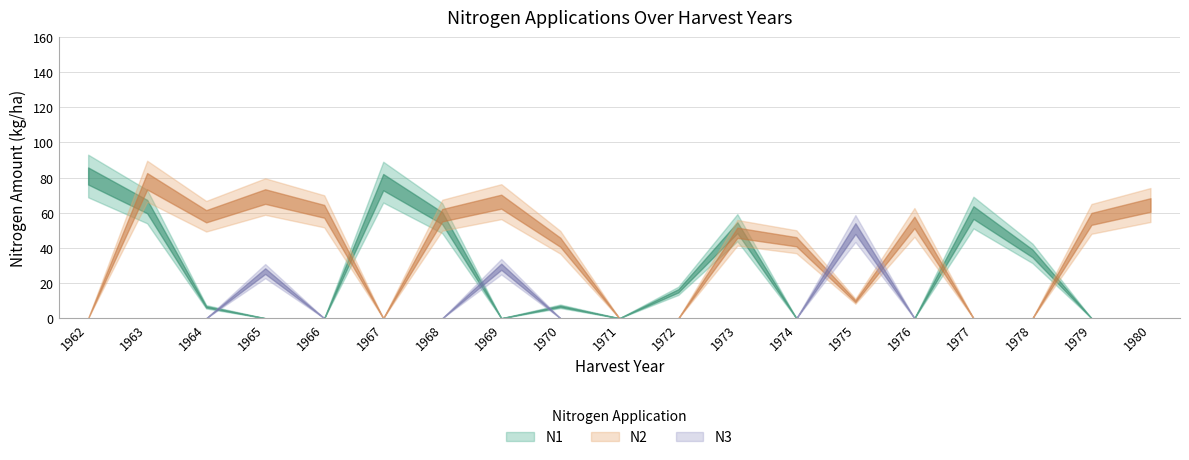

True or false: N1 has more than 2 points higher than both neighbors.

True